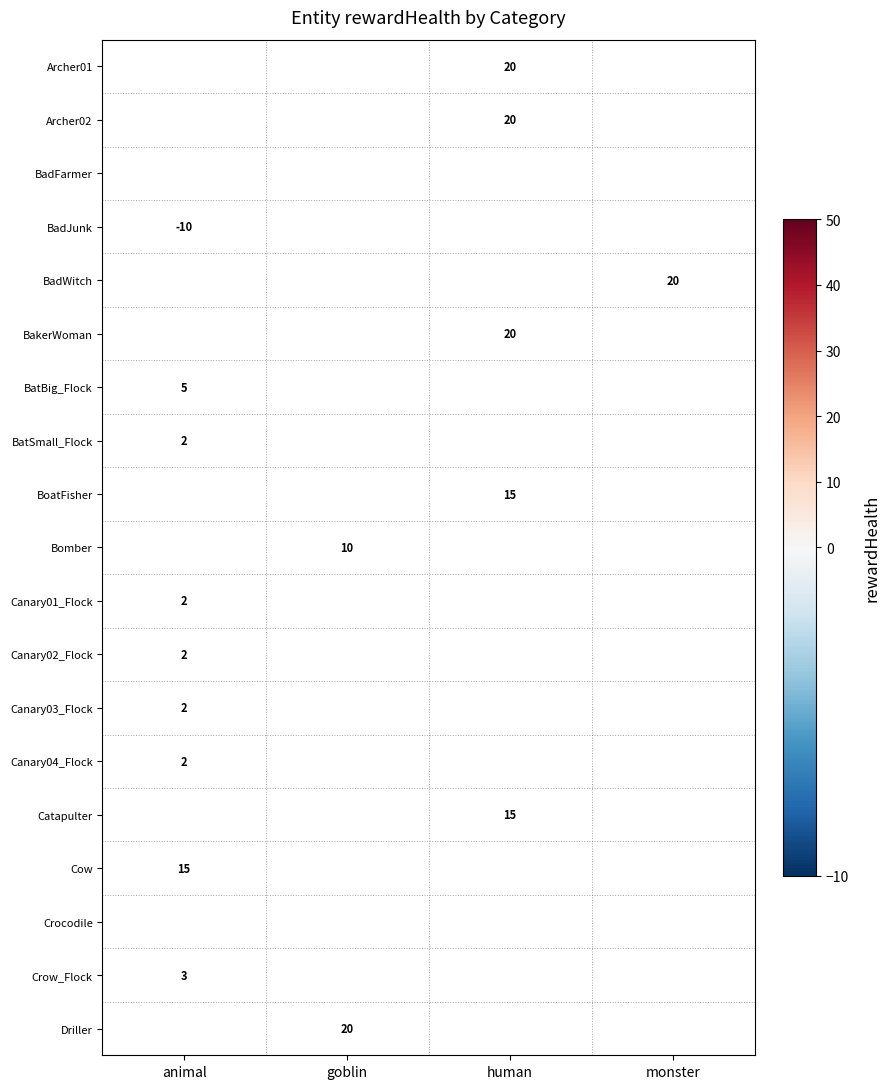

The Catapulter series shows 25 at human. True or false?

False